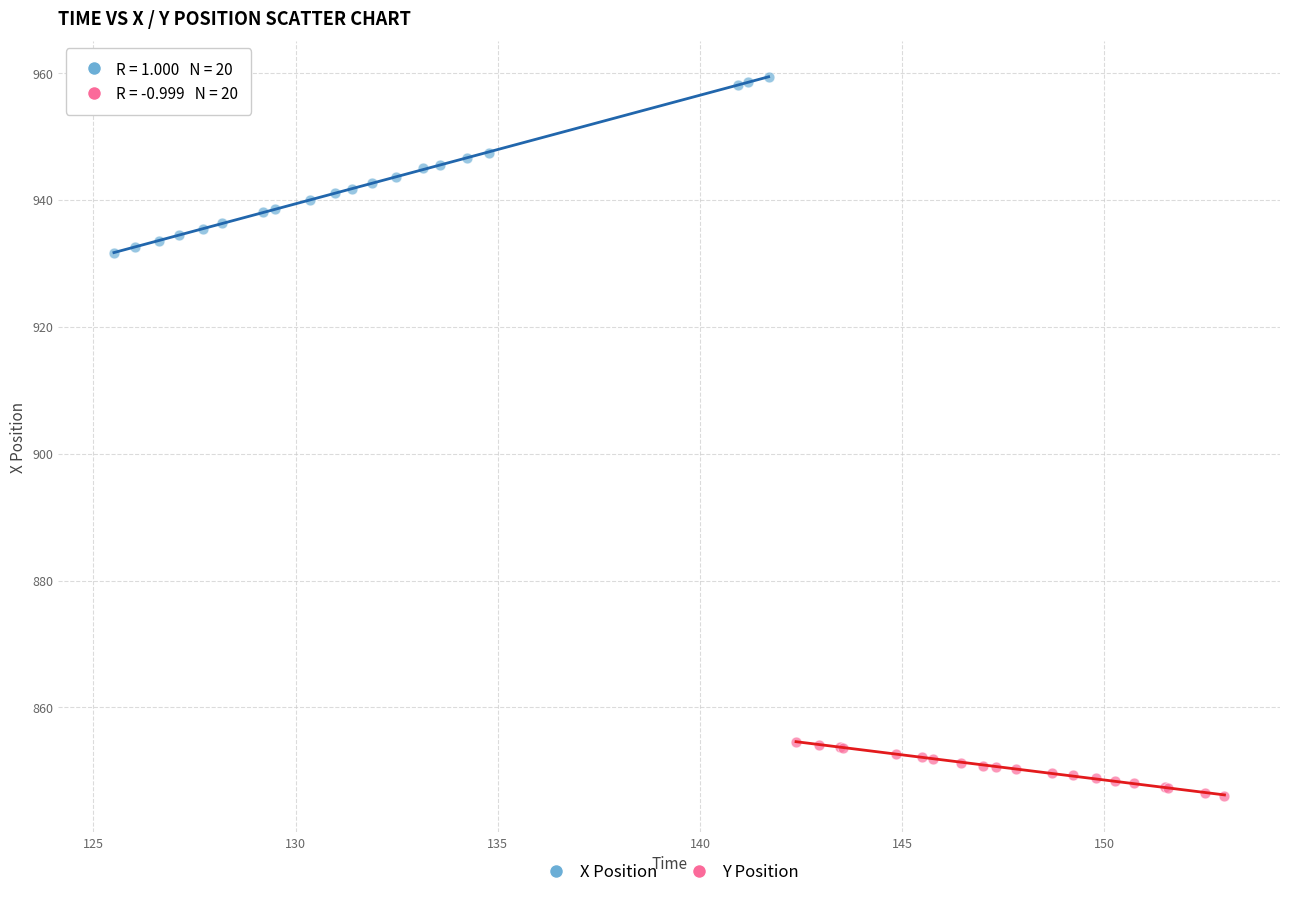

What are all the series names shown in the legend?

X Position, Y Position